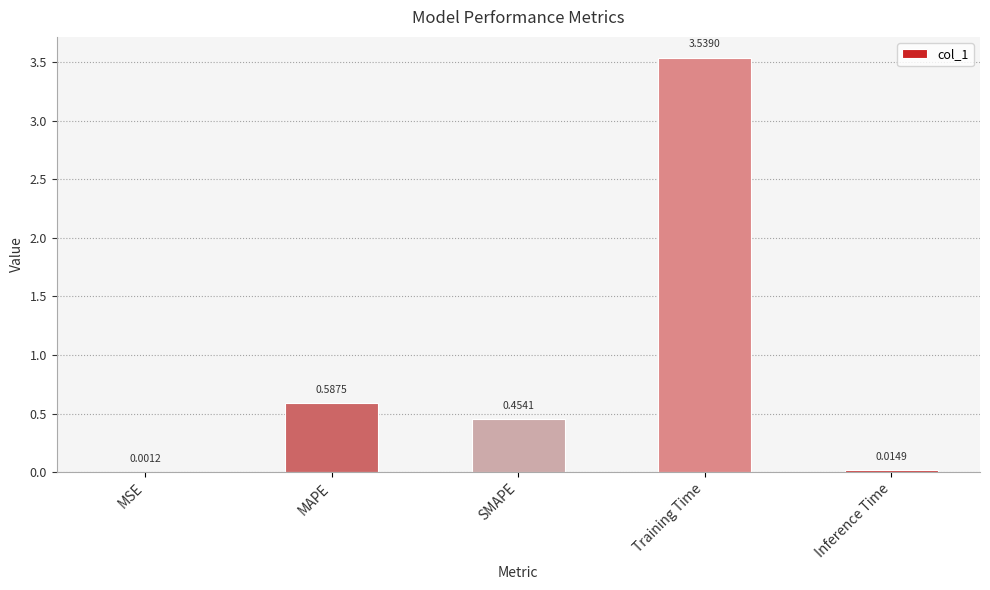

What is the sum of all values?

4.6